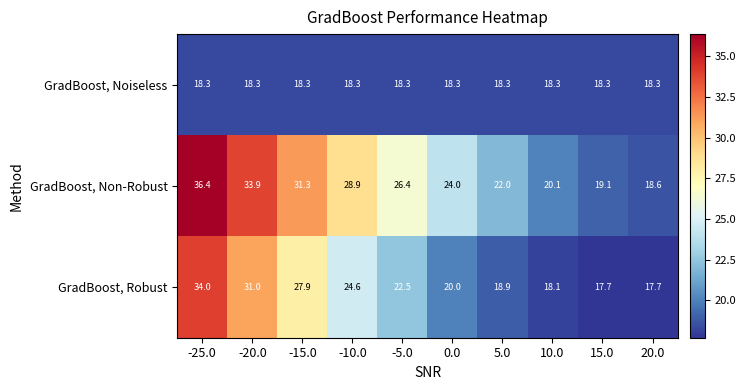

What is the approximate value of GradBoost, Noiseless at 15.0?

18.3